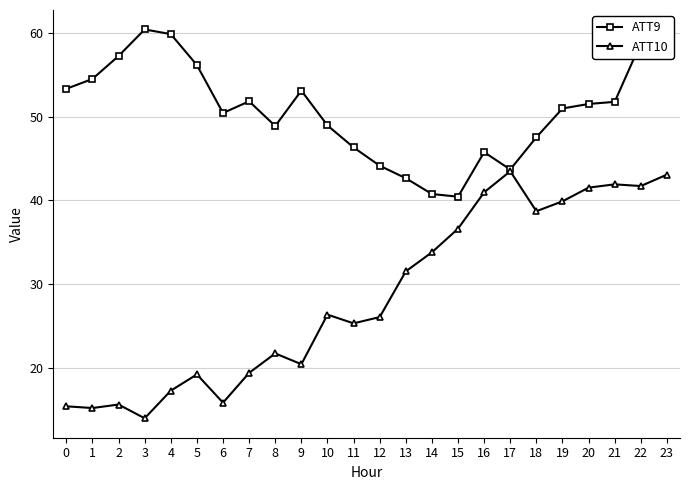

What is the difference between the second highest and minimum values in the ATT10 series?

29.1